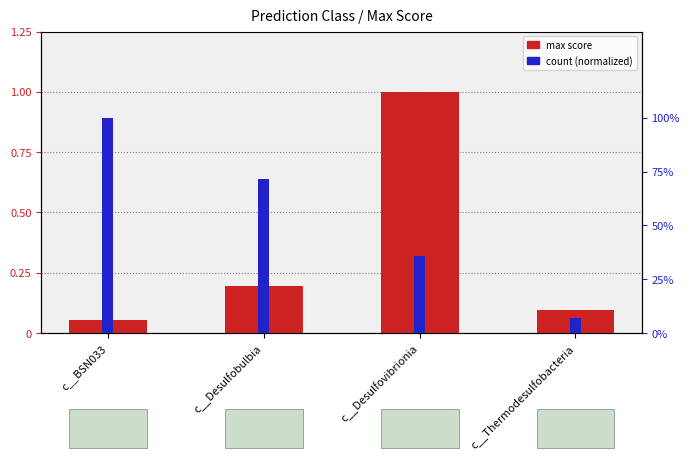

Which category has the highest value across all series?

c__Desulfovibrionia